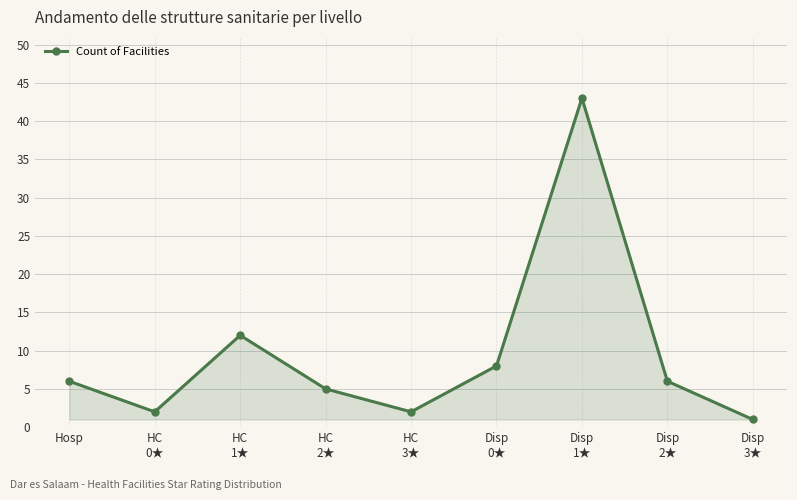

What is the average value?

9